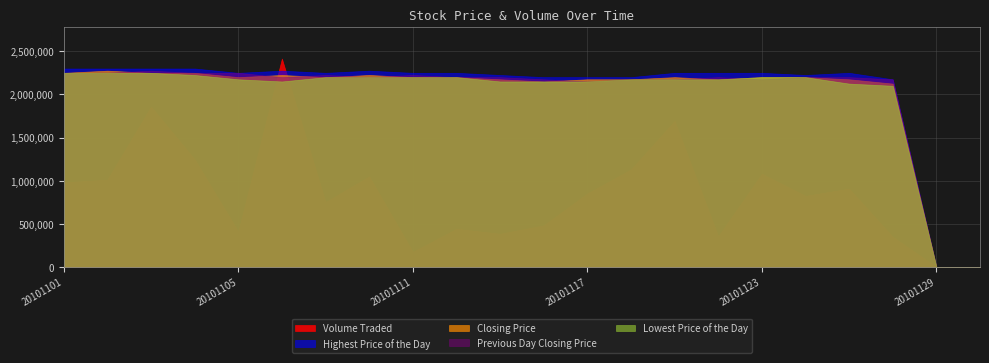

What is the sum of the Closing Price values at 20101110 and 20101117?

44.0